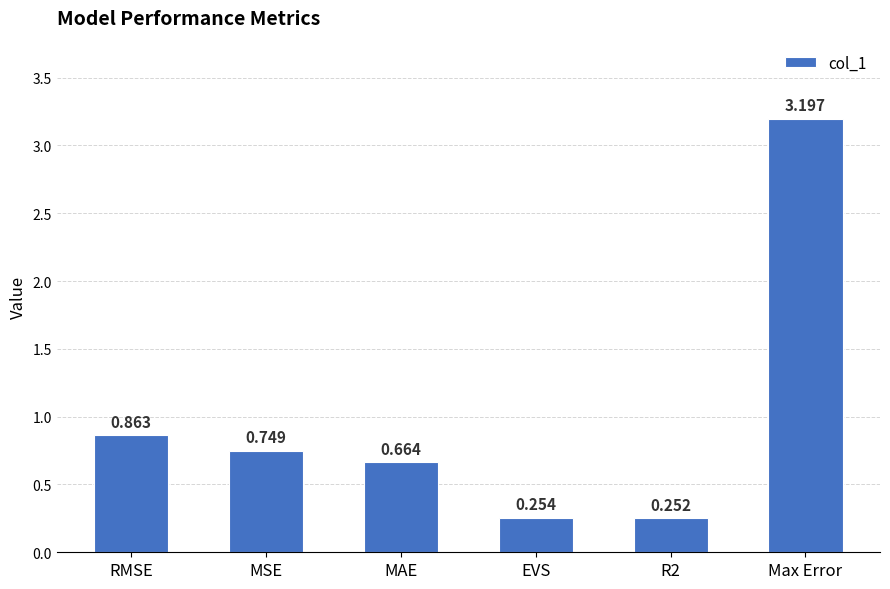

What is the sum of the values at Max Error and MAE?

3.9